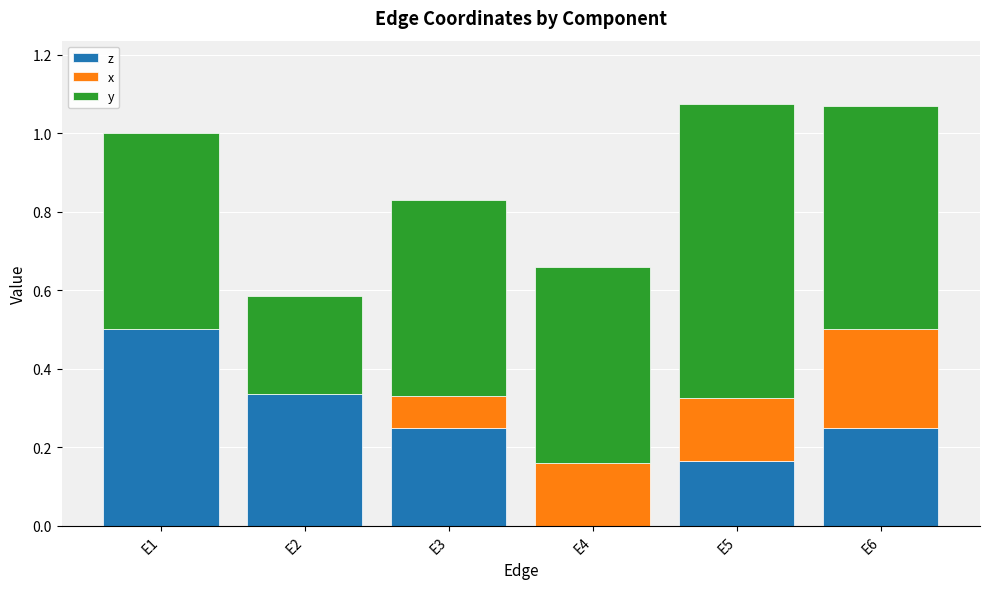

At which label does z reach its peak?

E1